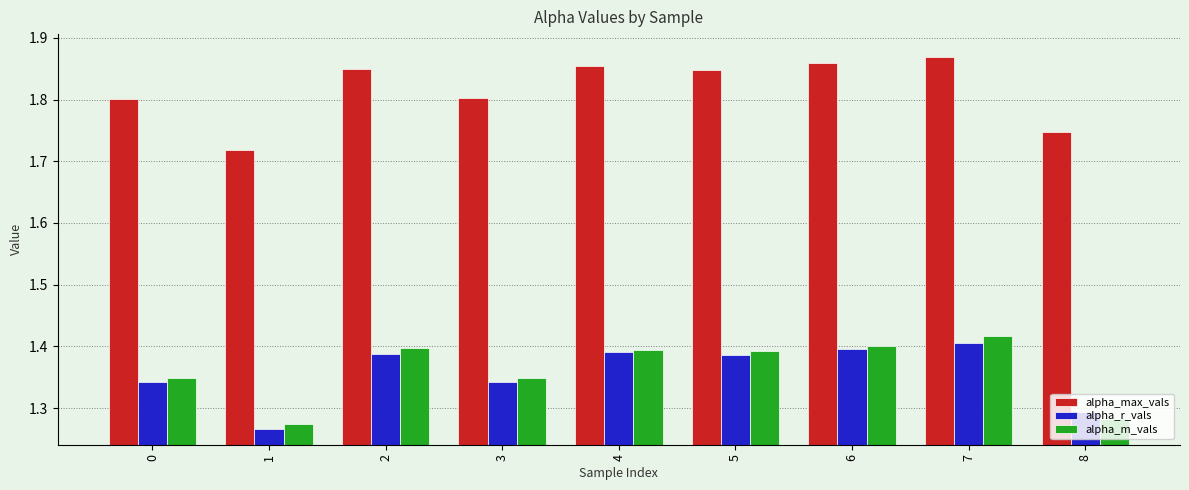

What is the sum of the alpha_r_vals values at 8 and 7?

2.7